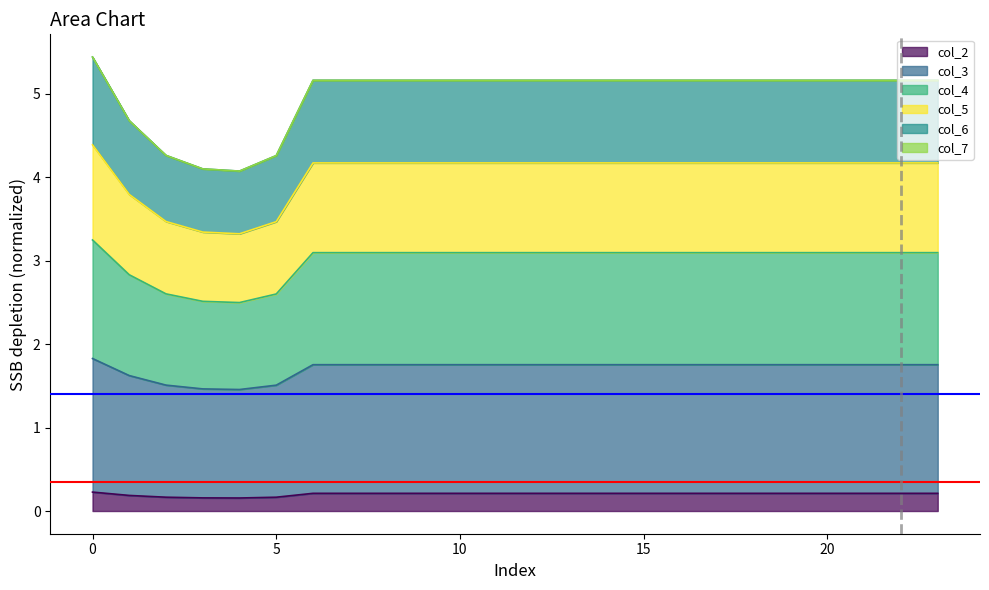

What is the total value across all series at 20?

5.2